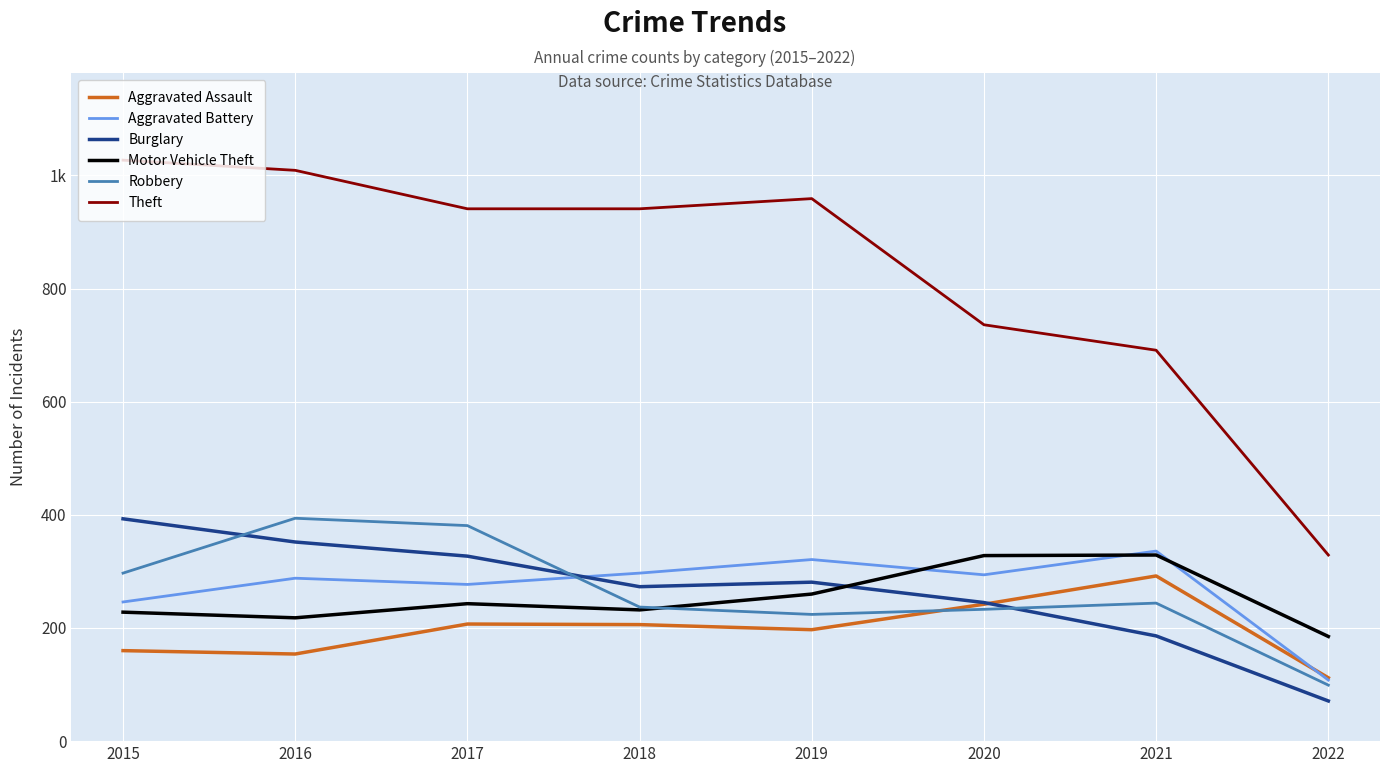

At which label does Aggravated Battery reach its peak?

2021